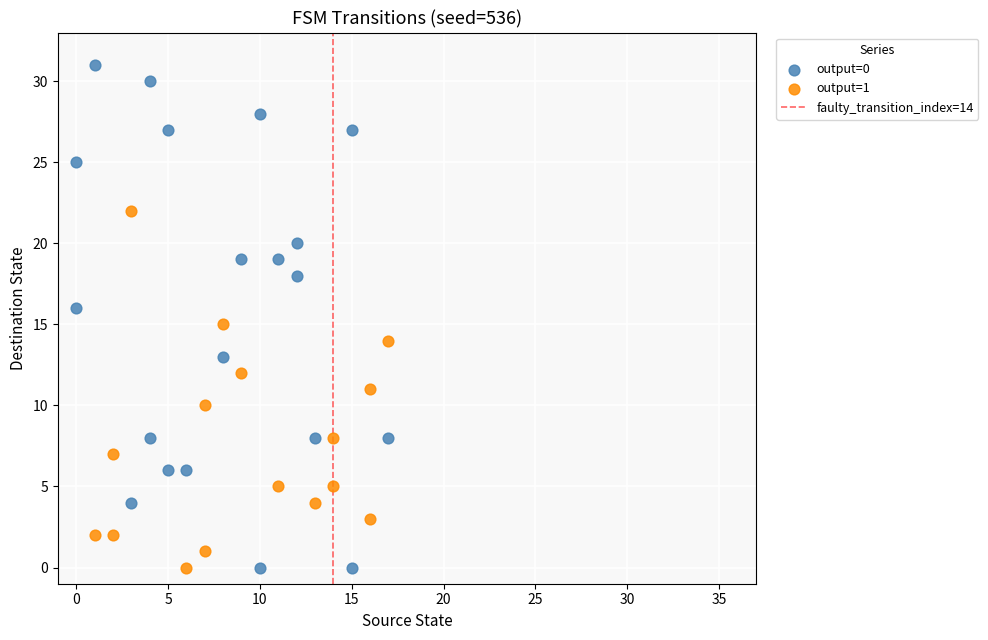

Which series has the largest Y range (max minus min)?

output=0